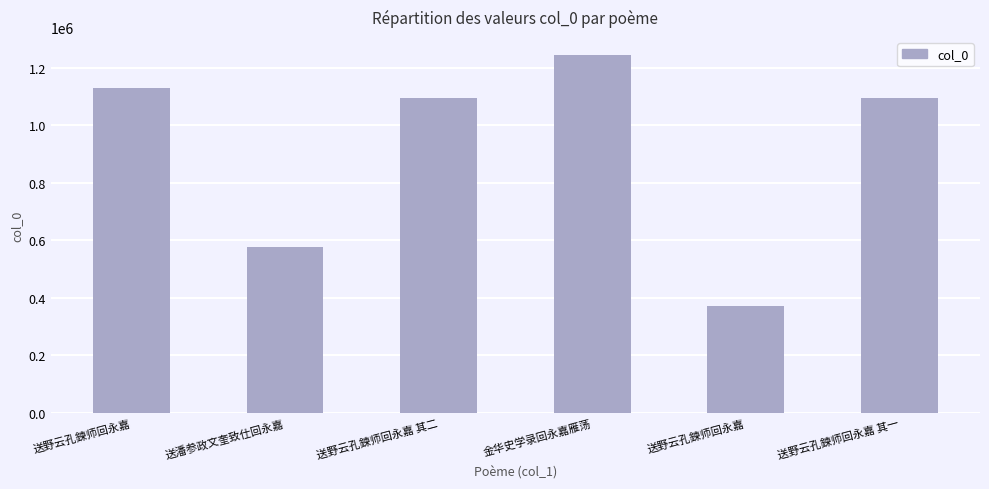

Approximately how many times larger is the value at 送野云孔鍊师回永嘉 compared to 金华史学录回永嘉雁荡?

0.9